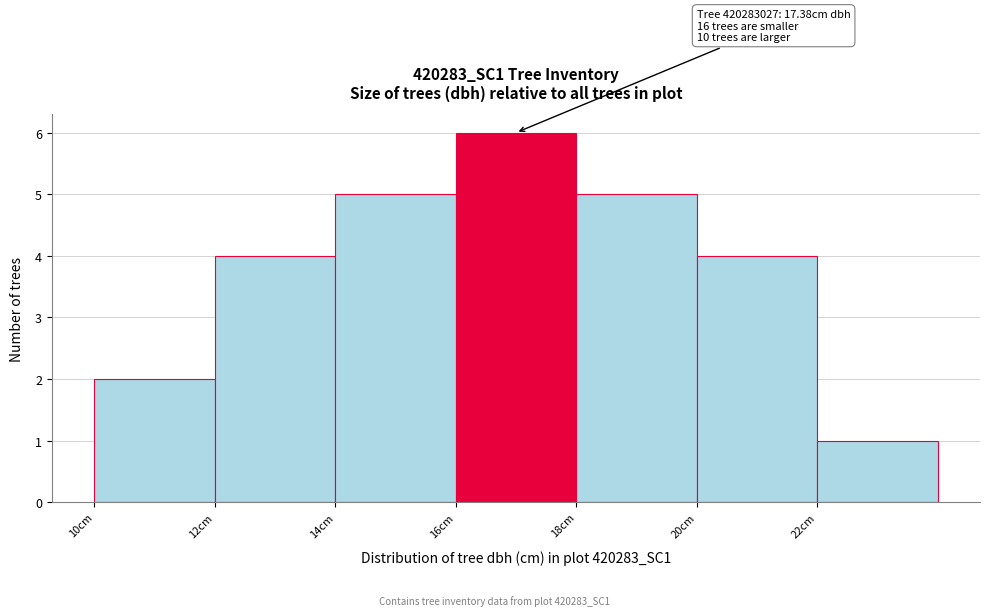

Which range on the x-axis has the tallest bar?

16 to 18